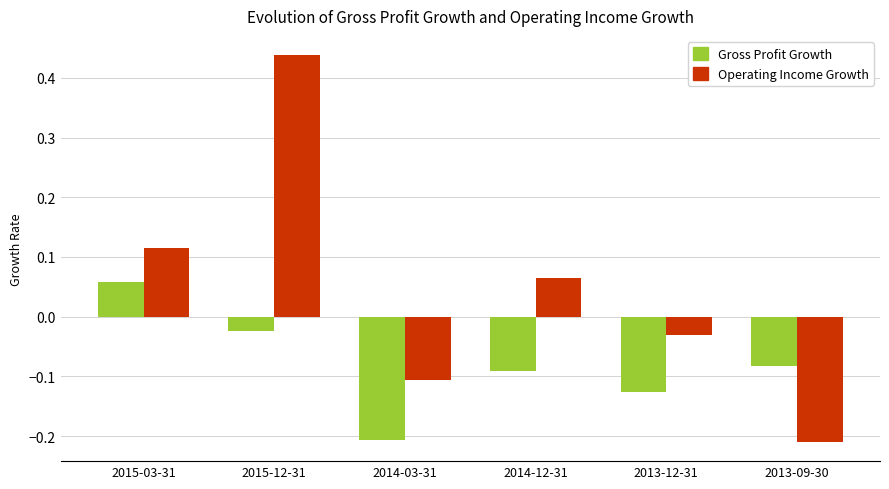

Rank the series by their average value, from lowest to highest.

Gross Profit Growth, Operating Income Growth